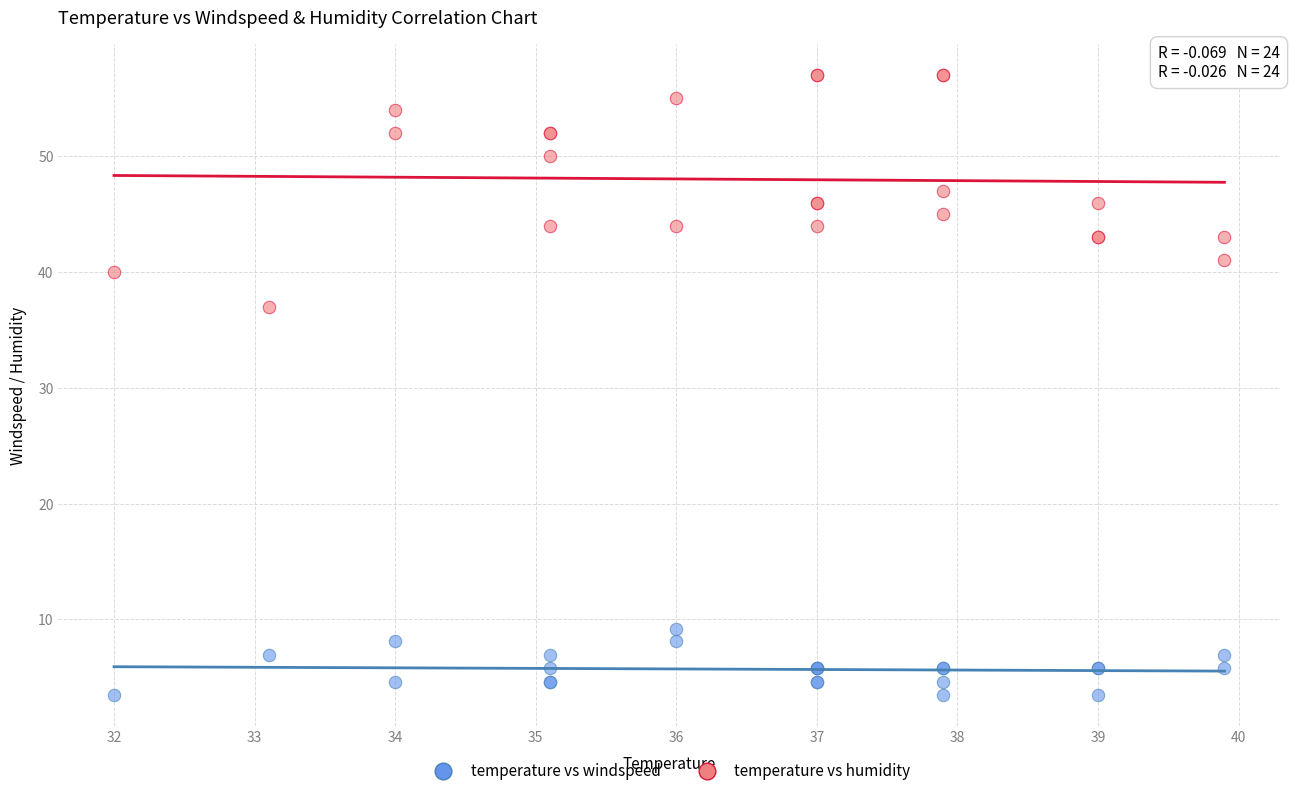

What is the X range (max minus min) for the scatter plot?

7.9